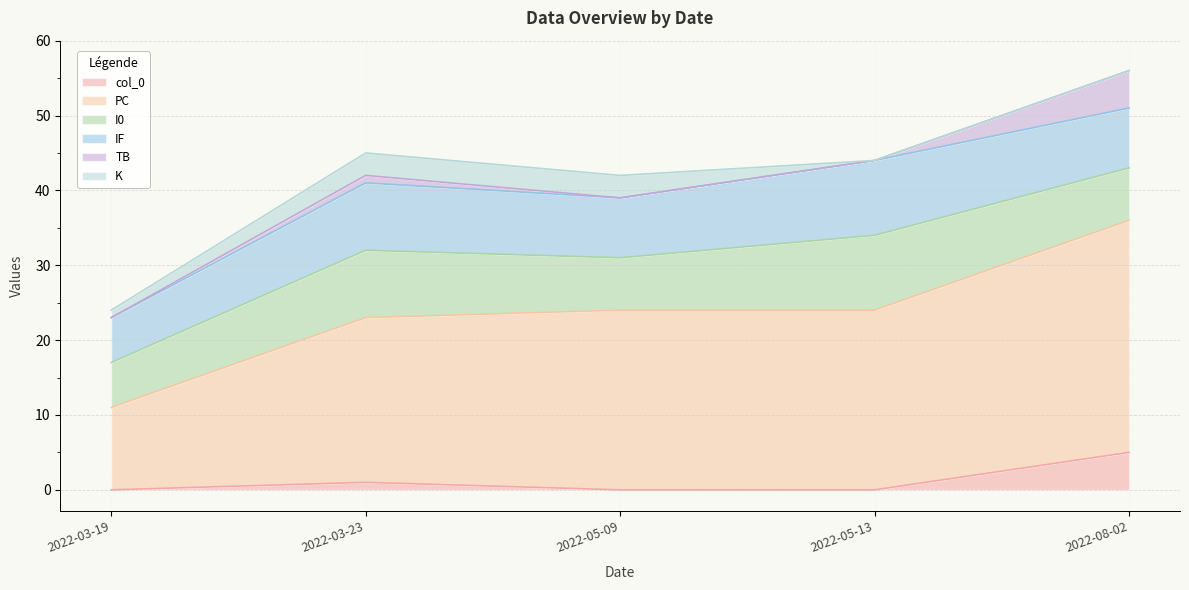

What is the average value of the IF series?

8